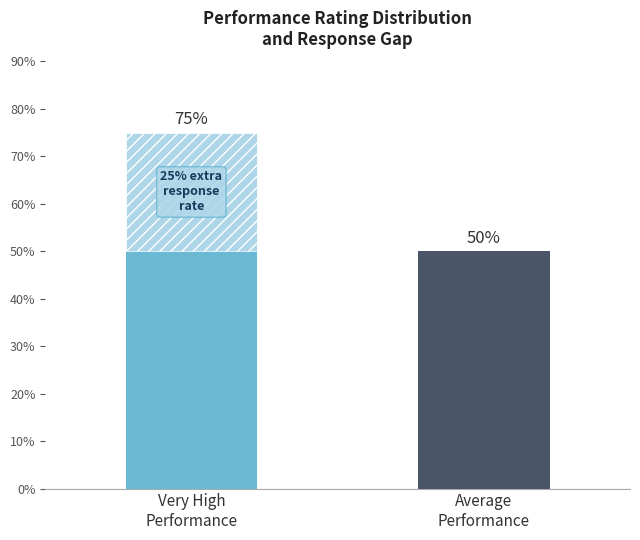

Are the bars horizontal?

No